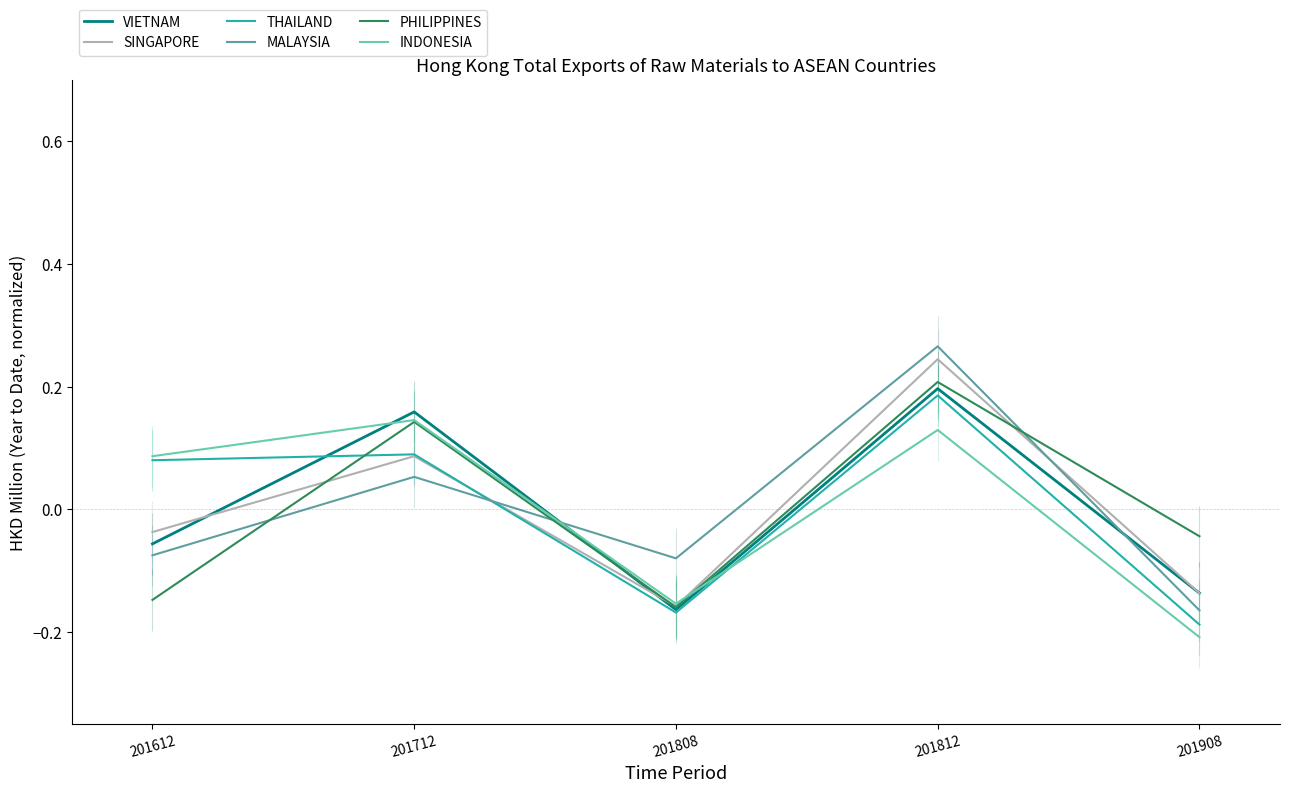

What is the highest value of the THAILAND series?

0.2